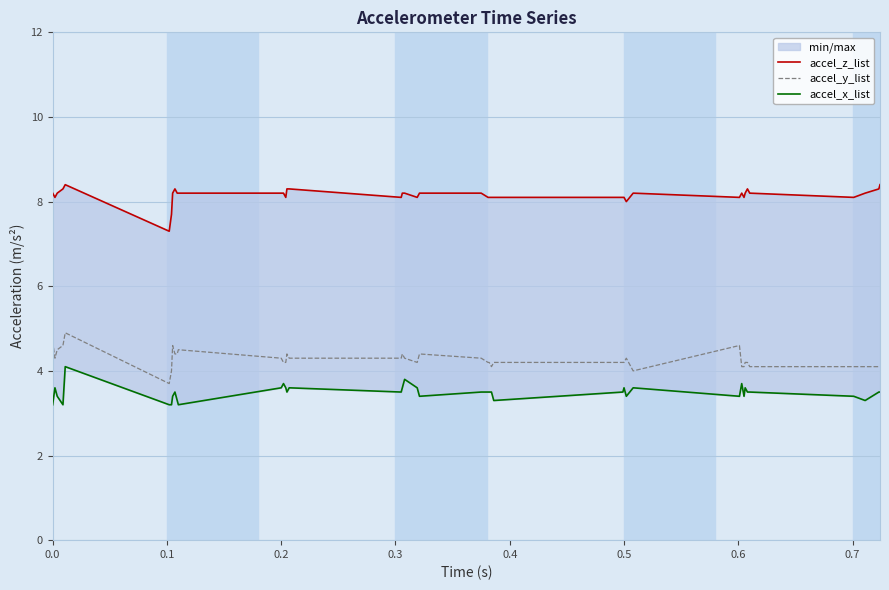

What is the highest value of the accel_y_list series?

4.9